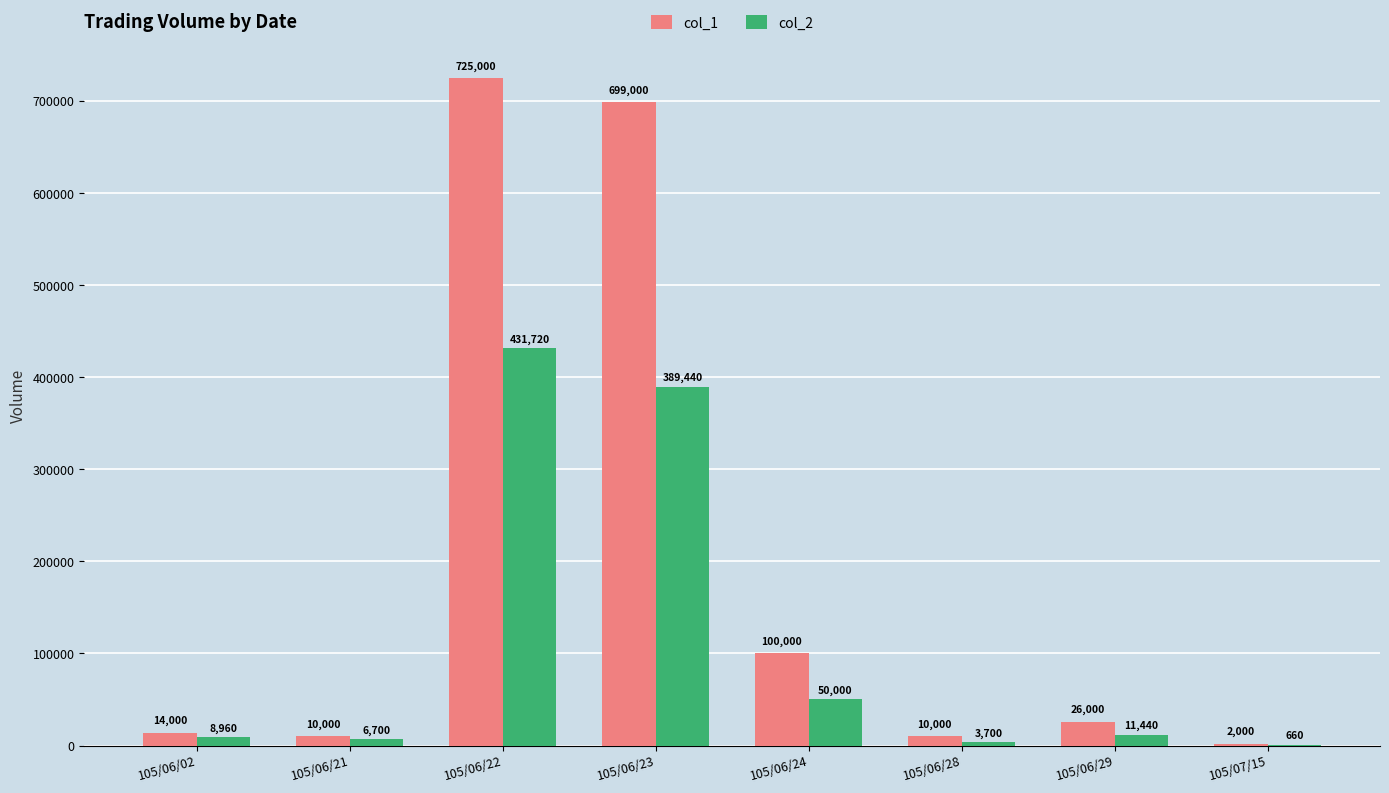

Which series changed the most between 105/06/21 and 105/06/23?

col_1